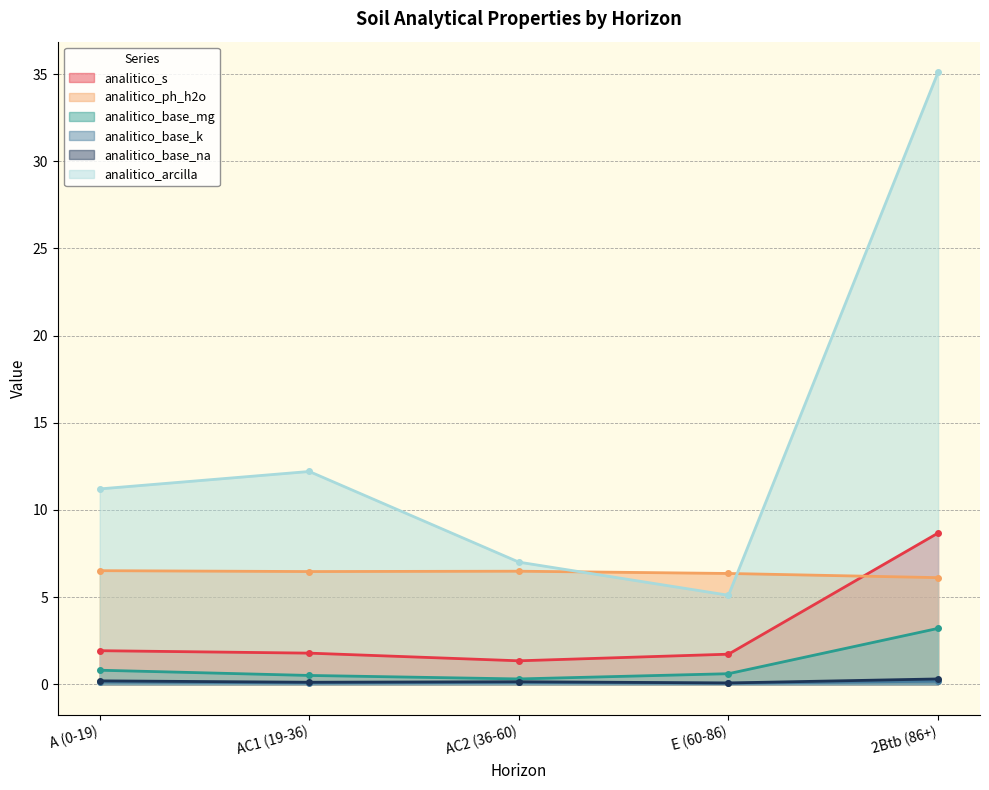

How many lines are shown in the chart?

6